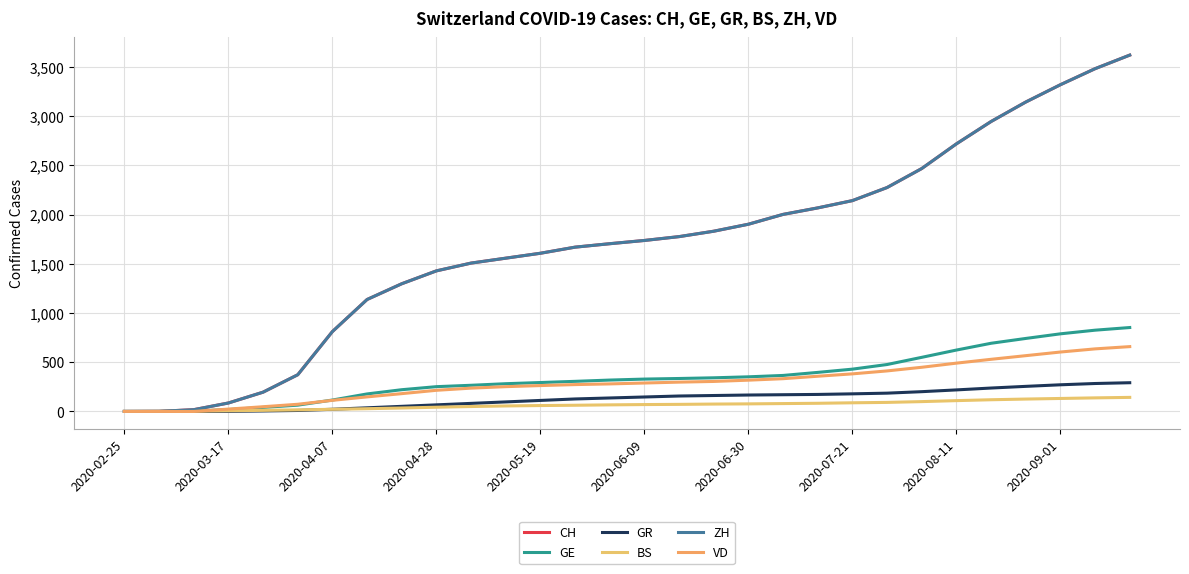

What are all the series names shown in the legend?

CH, GE, GR, BS, ZH, VD